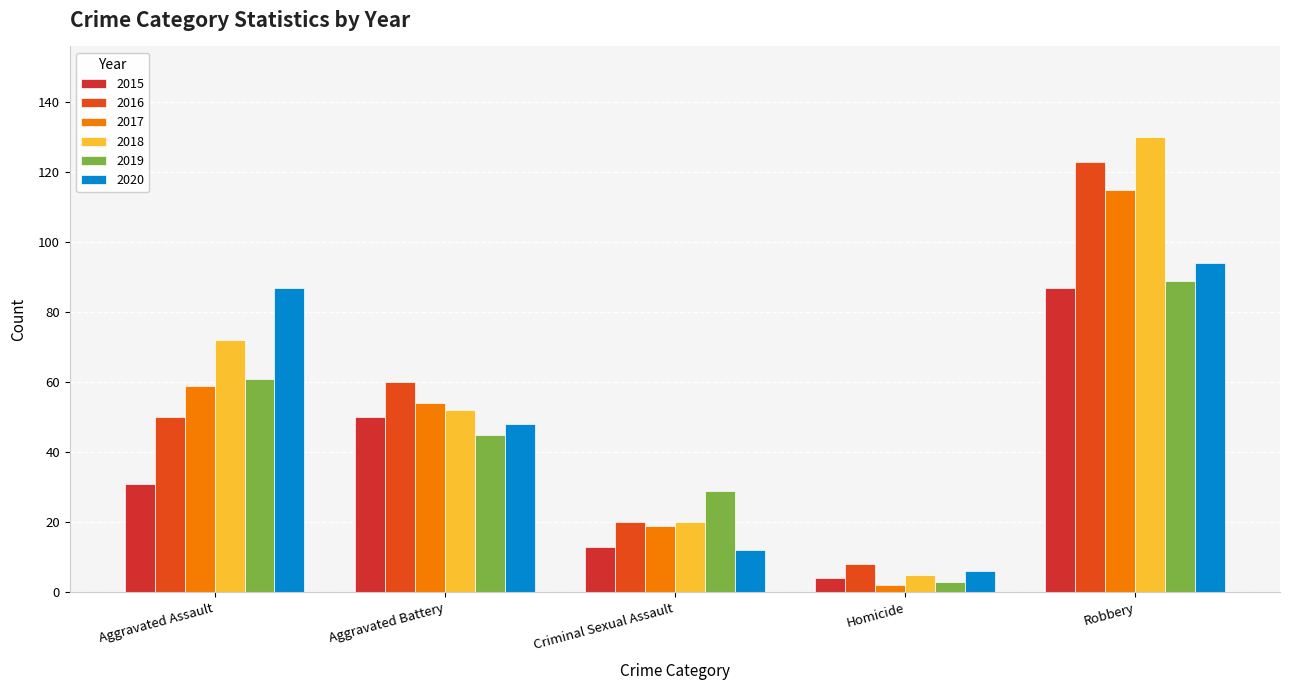

What position from the right is Homicide?

2